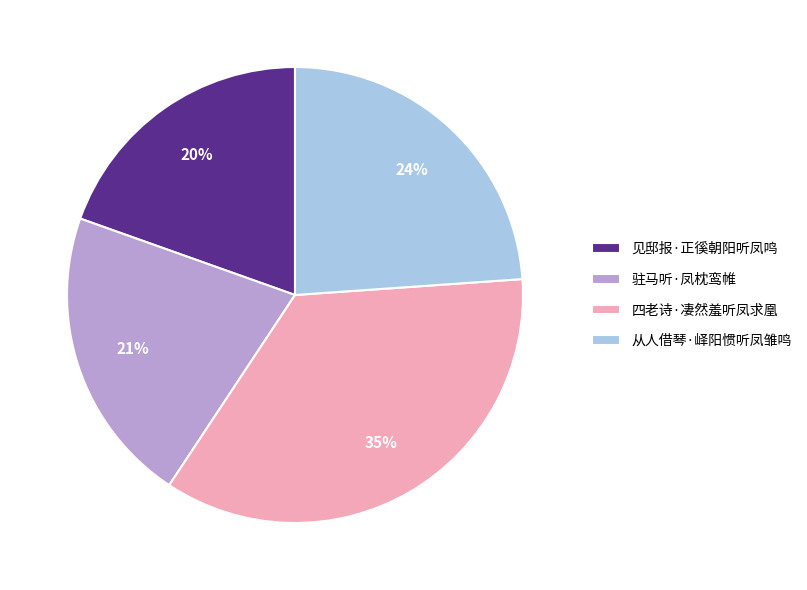

Combined, do 四老诗·凄然羞听凤求凰 and 从人借琴·峄阳惯听凤雏鸣 account for over 50%?

Yes